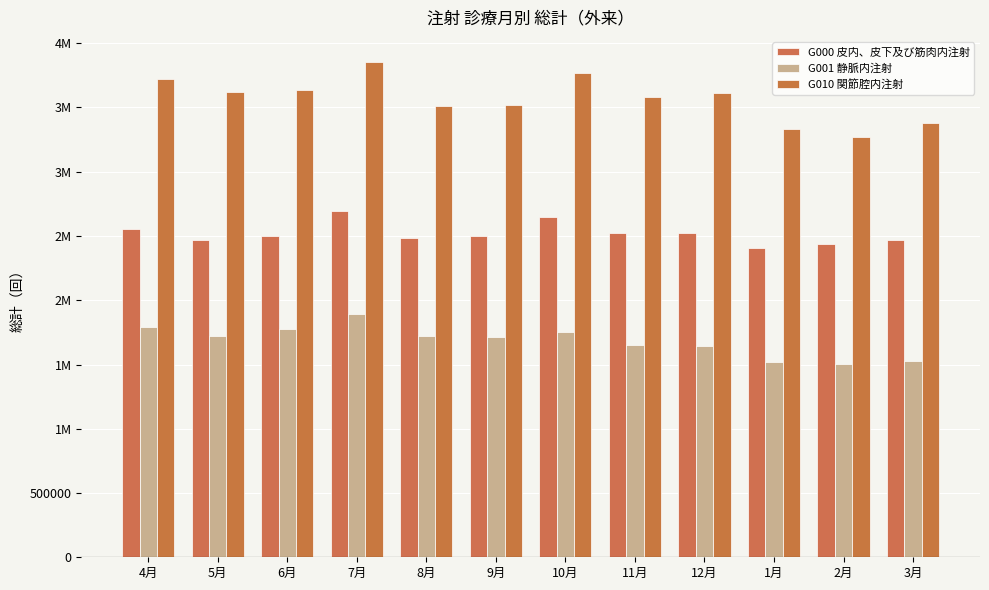

Does the chart contain any negative values?

No